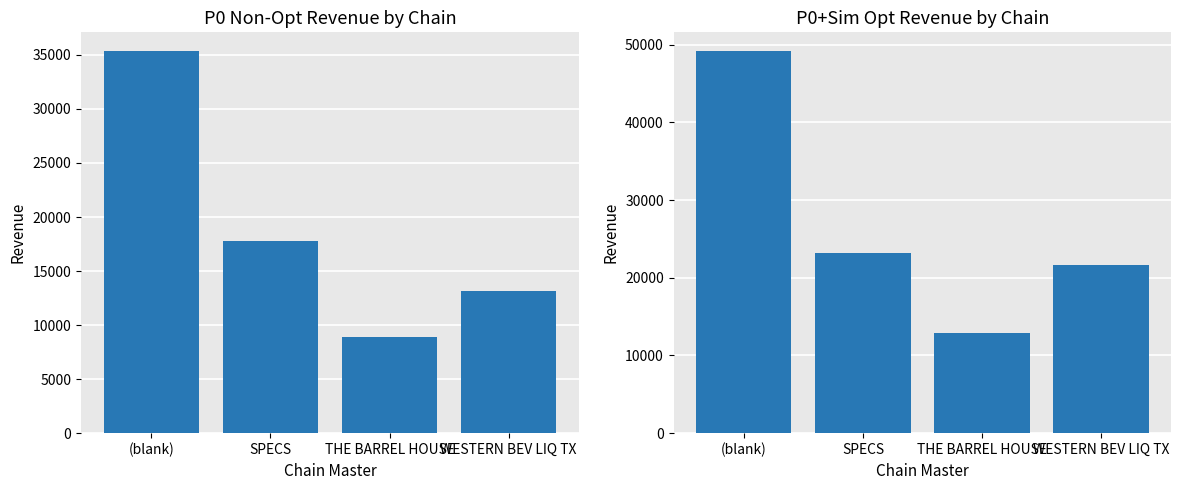

What position from the left is THE BARREL HOUSE?

3